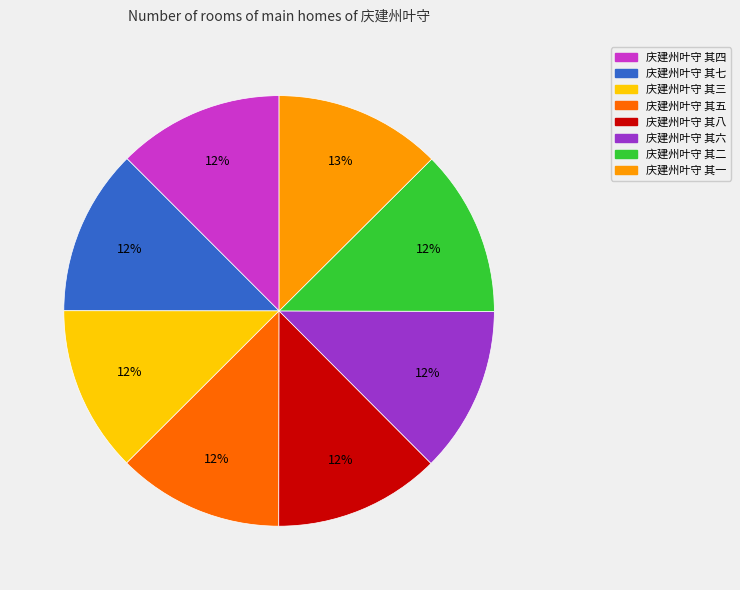

To the nearest percent, what is the average slice percentage?

12%